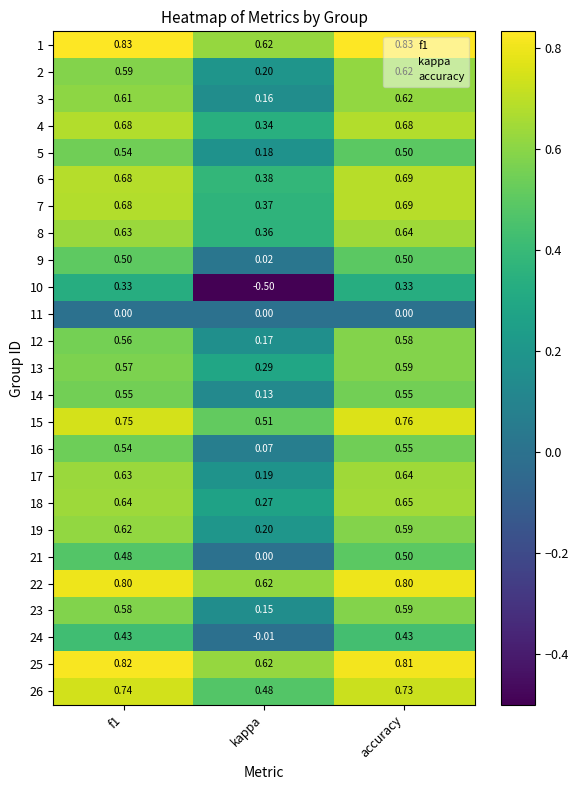

Where is 24 nearest to the value 0?

kappa